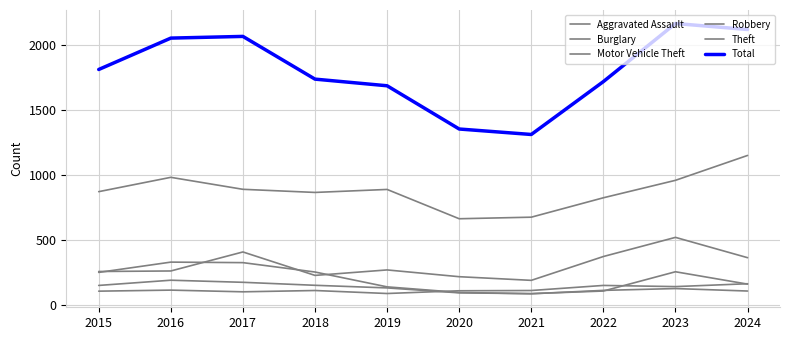

What is the average value of the Robbery series?

154